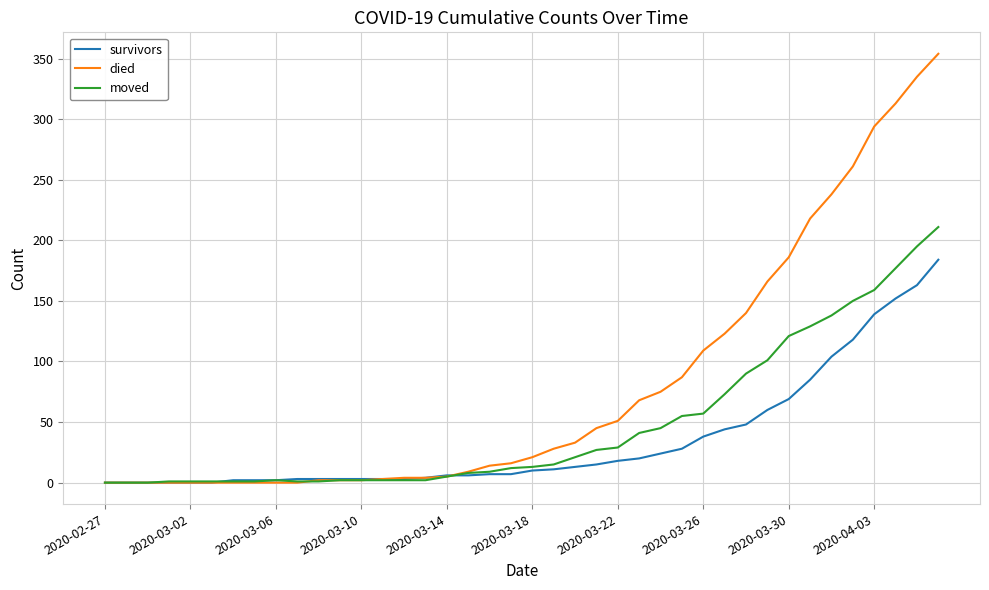

What are all the series names shown in the legend?

survivors, died, moved